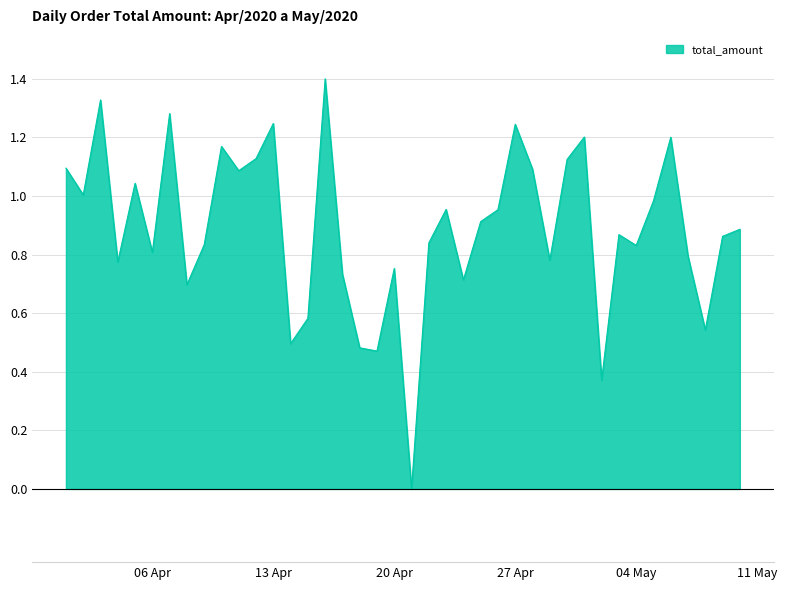

What is the greatest value displayed?

1.4